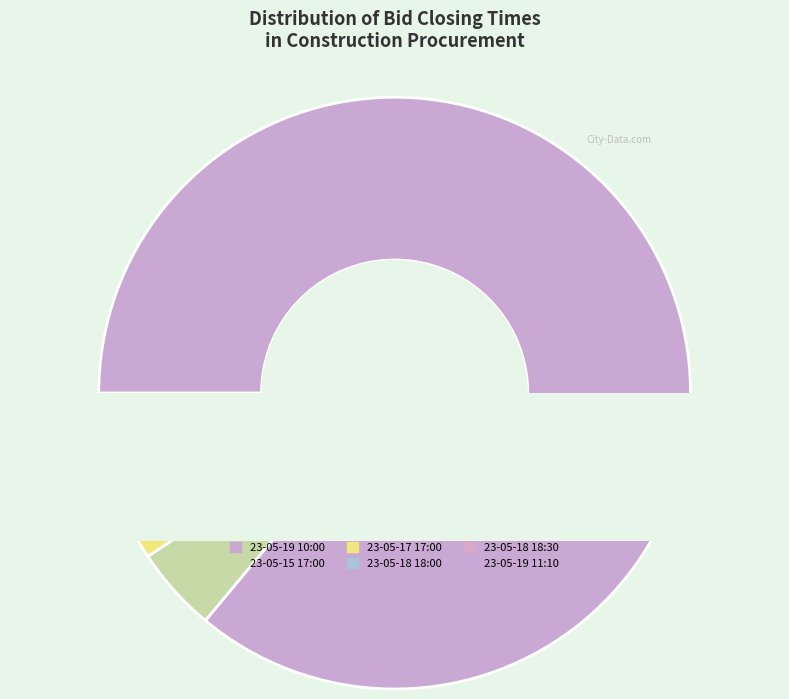

To the nearest percent, what is the difference between the 23-05-18 18:00 and 23-05-18 18:30 slice percentages?

1%